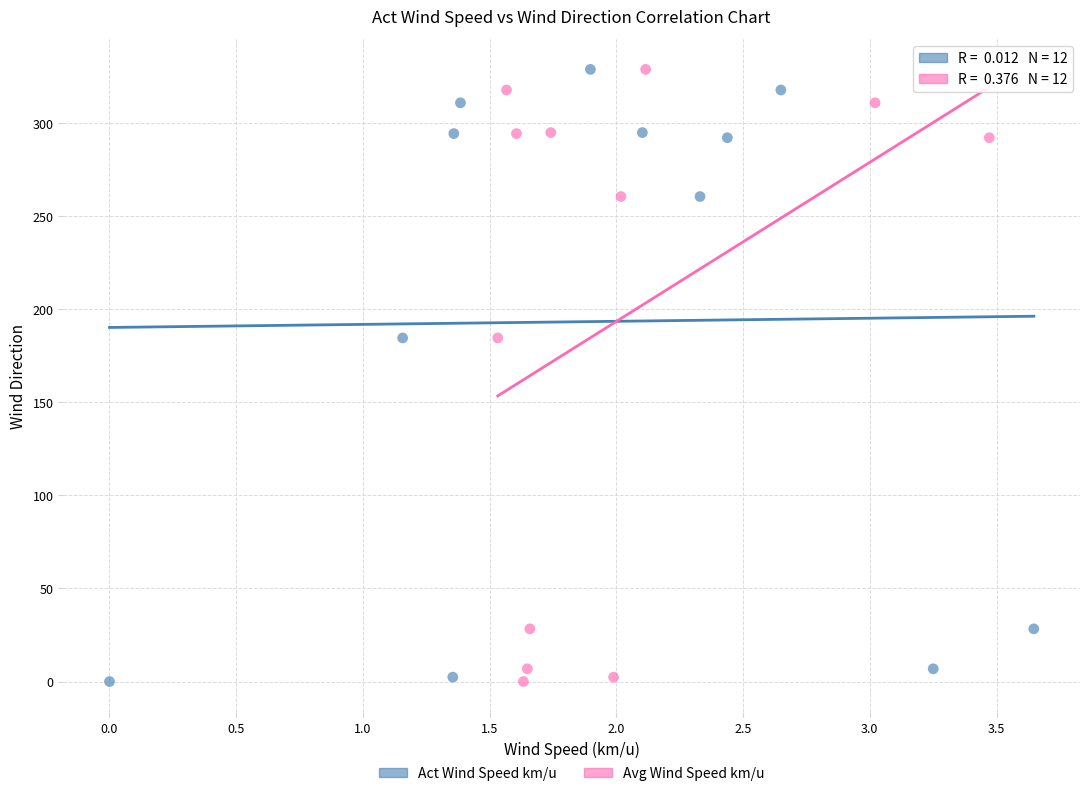

What are all the series names shown in the legend?

Act Wind Speed km/u, Avg Wind Speed km/u